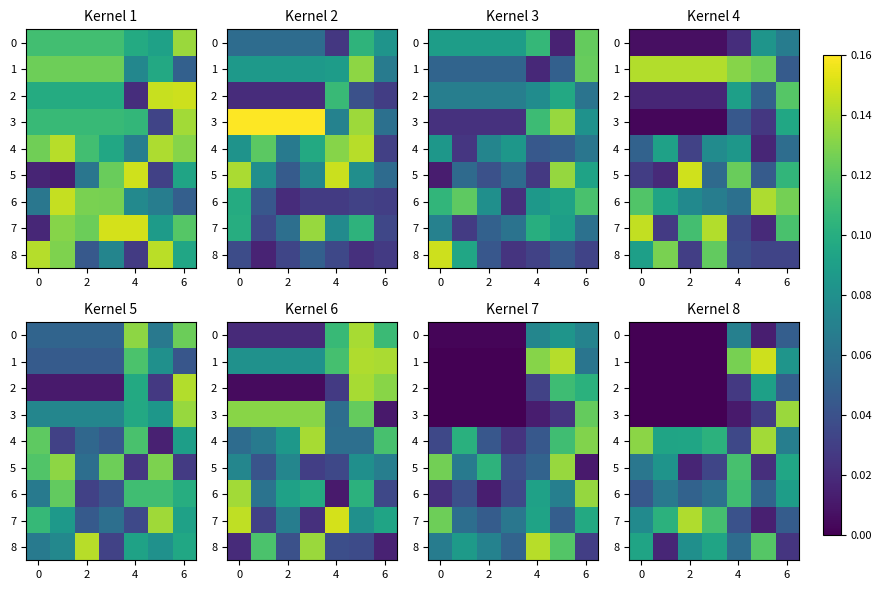

What is the difference between the maximum and minimum values in the 7 series?

0.1